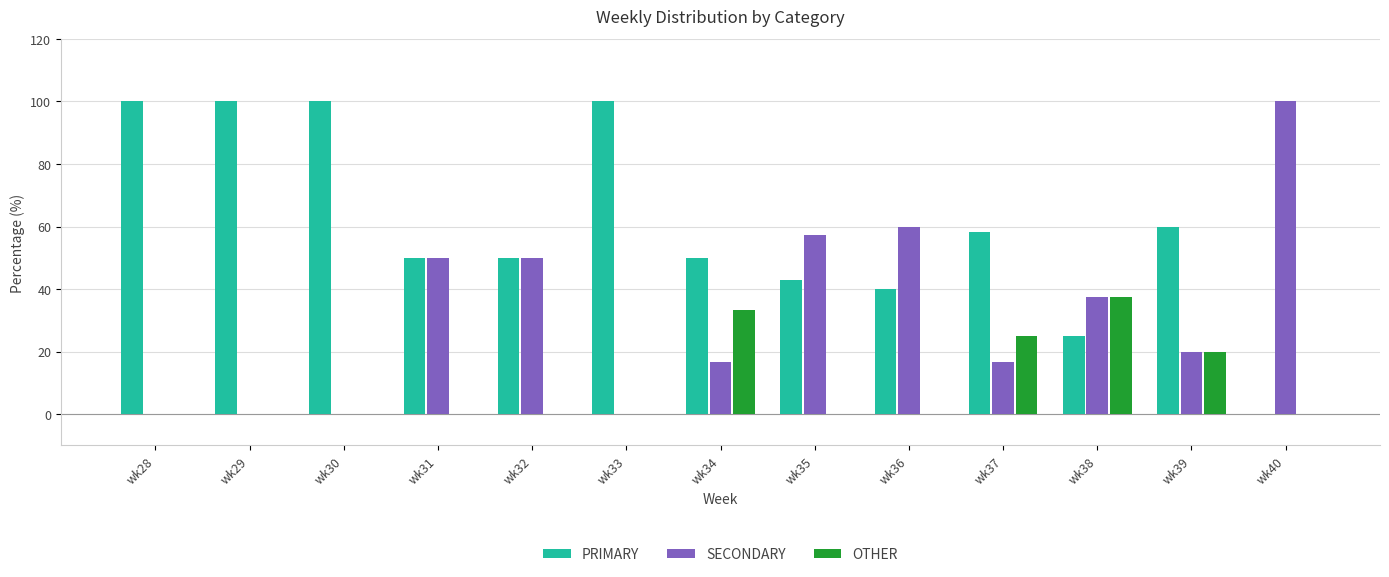

What is the greatest value displayed?

100.0